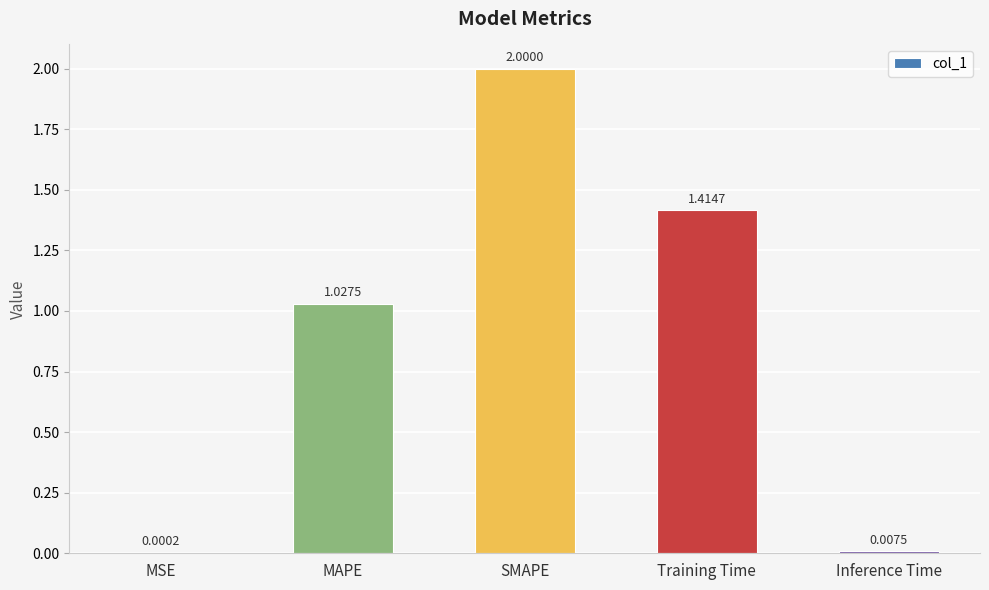

At which label is the value closest to 1?

MAPE